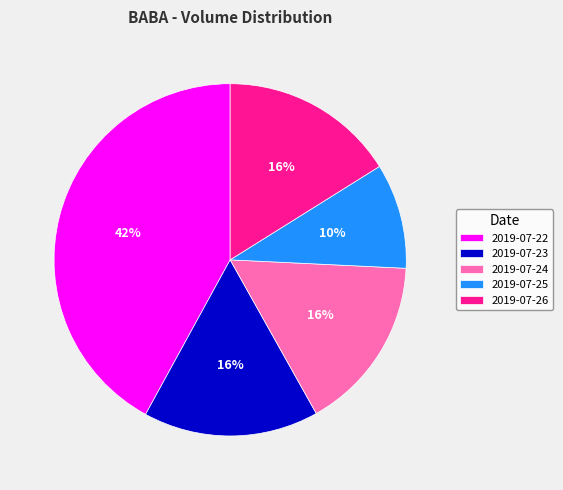

How many slices are in this pie chart?

5